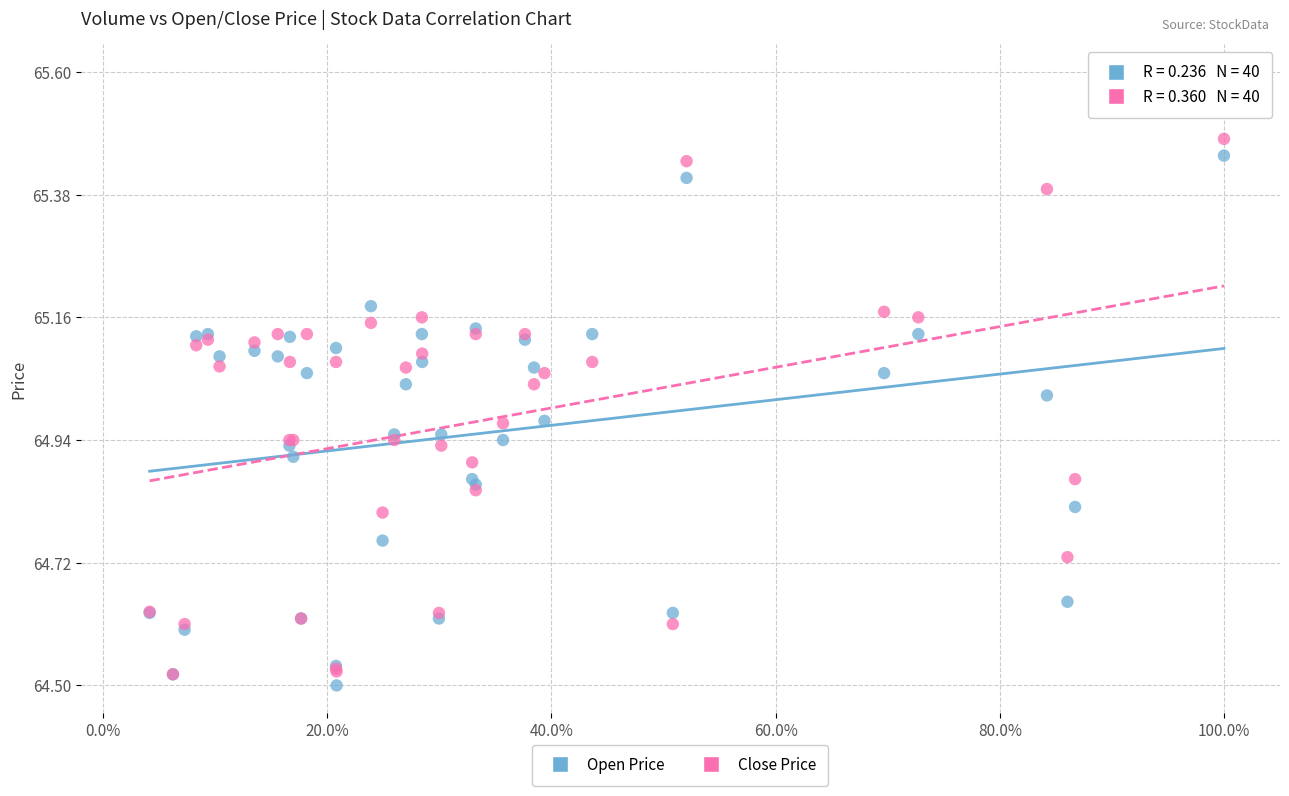

Which series contains the highest Y value?

Close Price